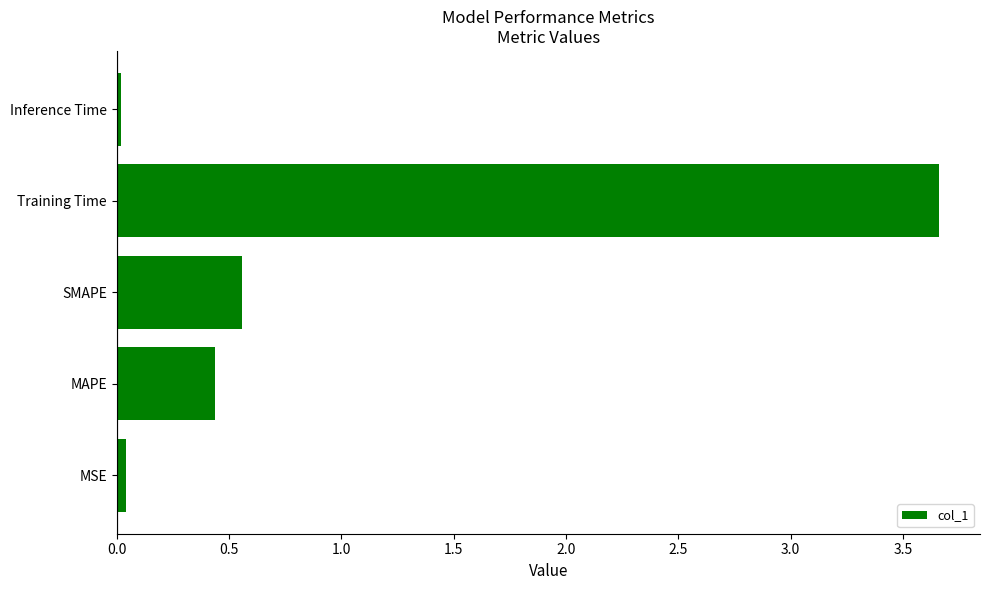

The chart shows a value of 0.7 at MAPE. True or false?

False